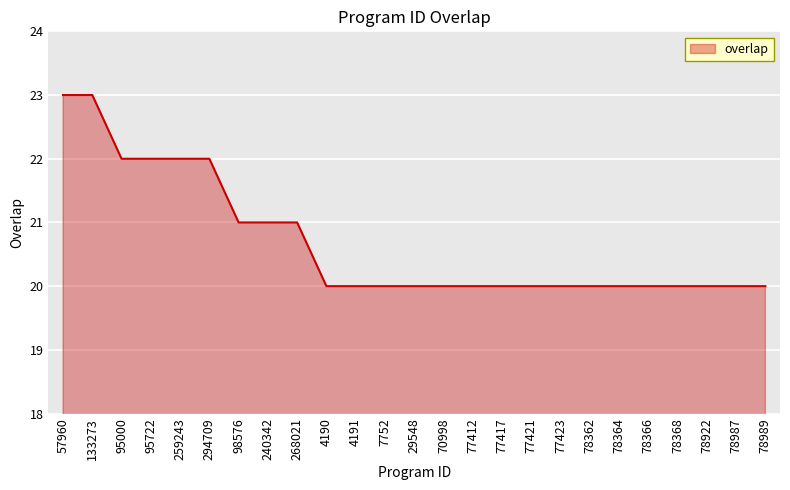

Count the values in the range 20 to 21.

19